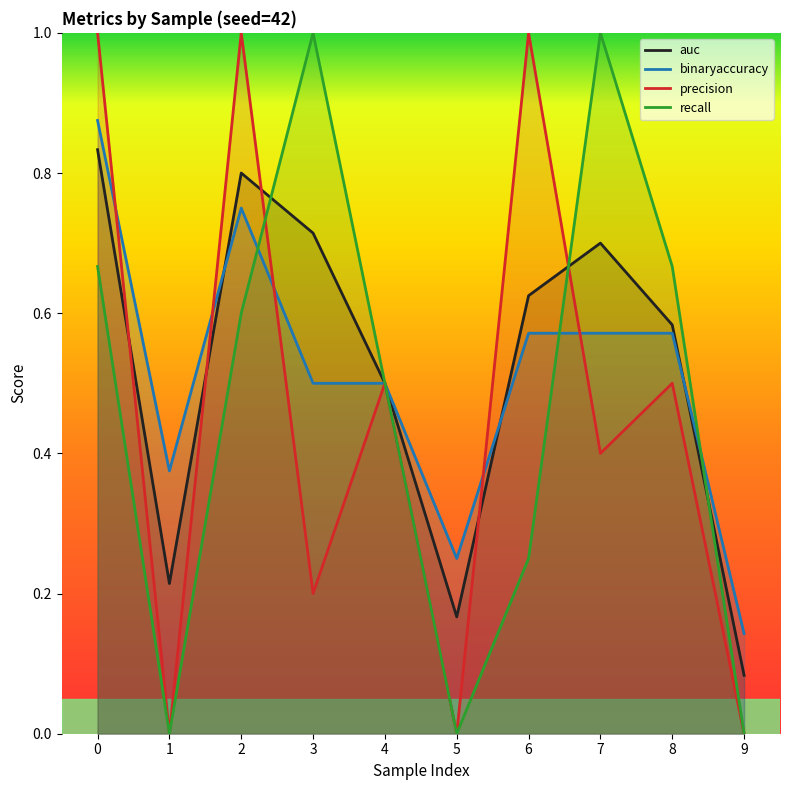

Which series ends up on top after the final intersection of precision and auc?

auc